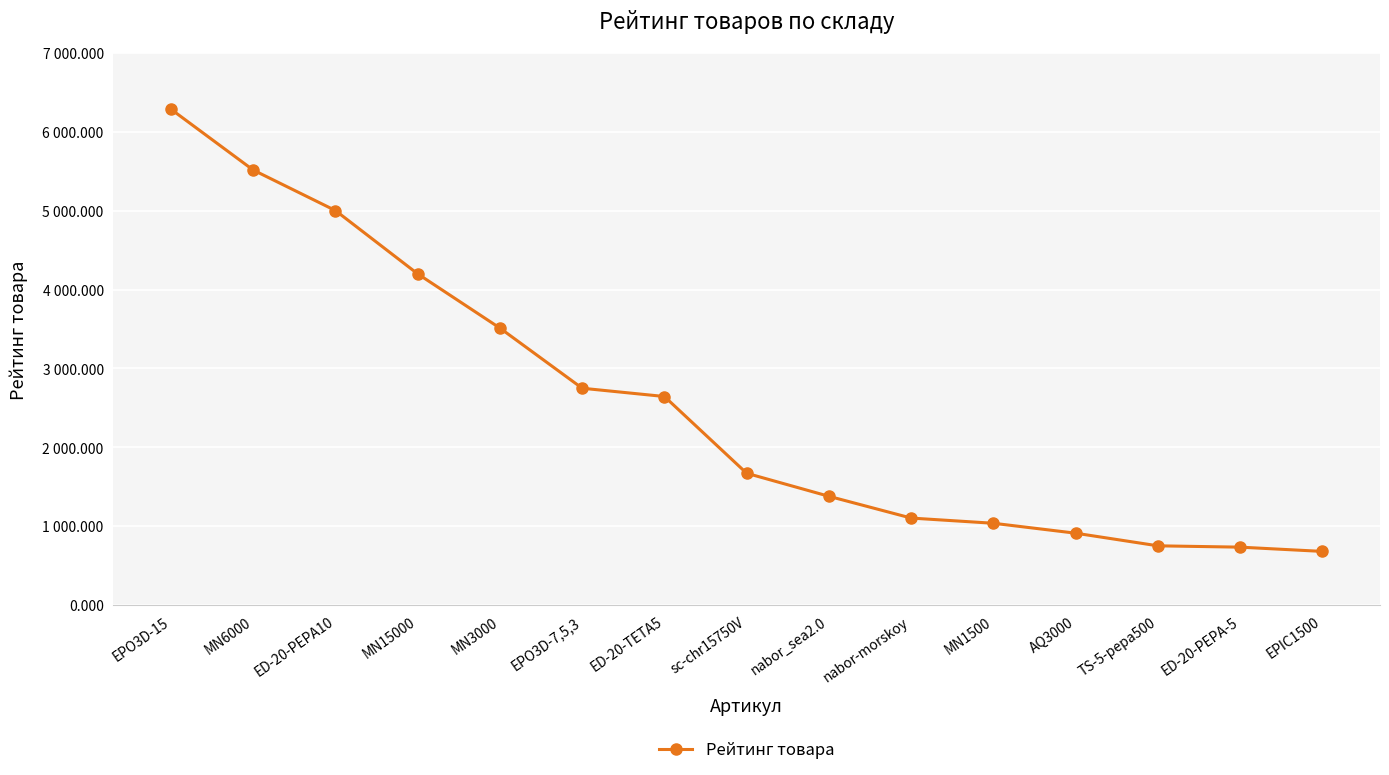

Is this an area chart (filled region under the line)?

No